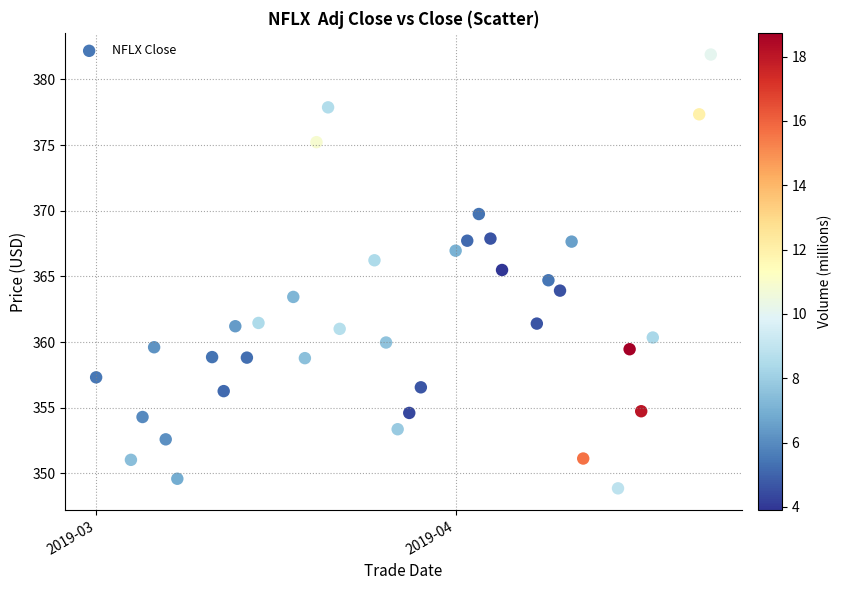

What is the range of Y values (max minus min)?

33.0